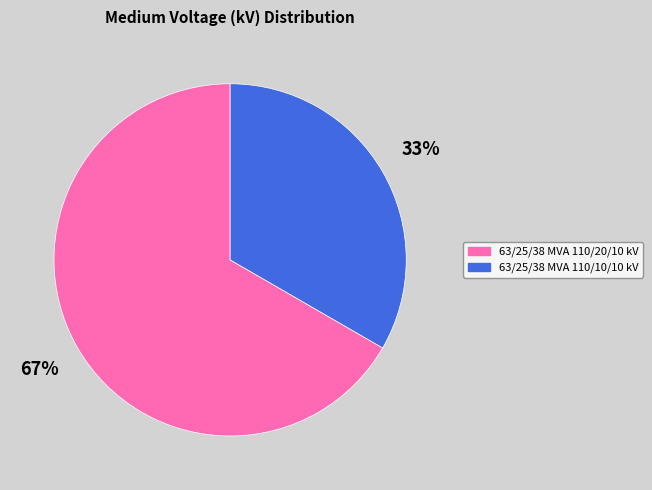

Between 63/25/38 MVA 110/10/10 kV and 63/25/38 MVA 110/20/10 kV, which is larger?

63/25/38 MVA 110/20/10 kV